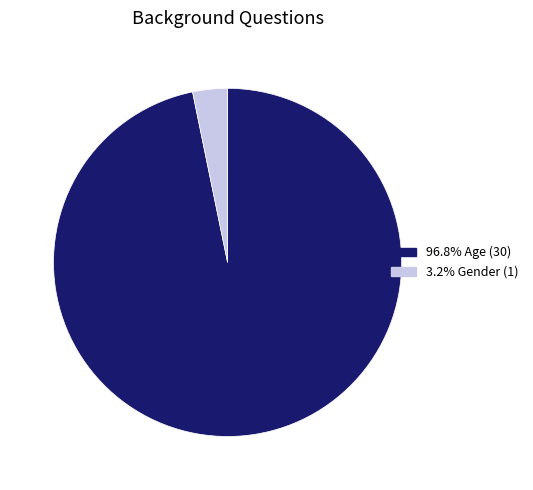

How many segments does this pie chart have?

2